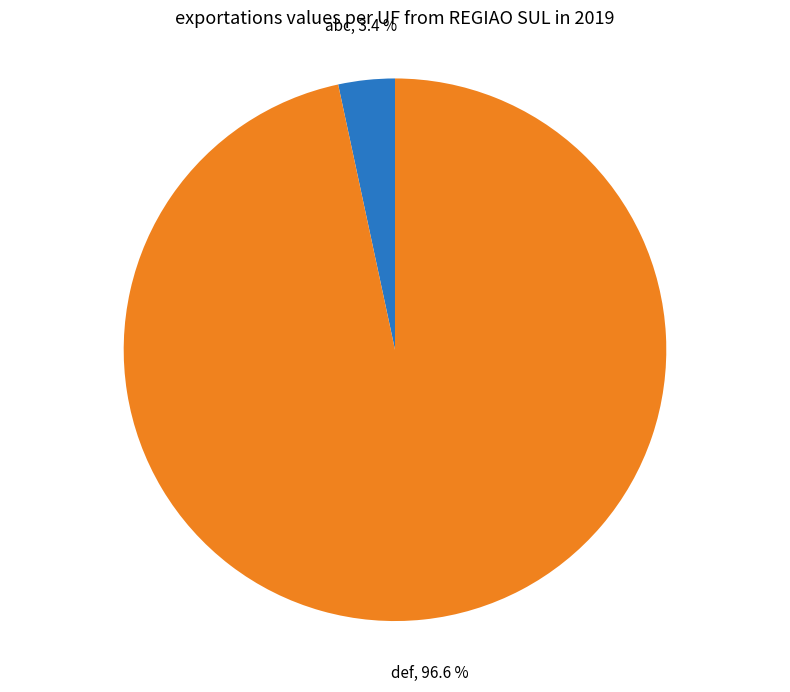

What is the smallest slice in the pie chart?

abc